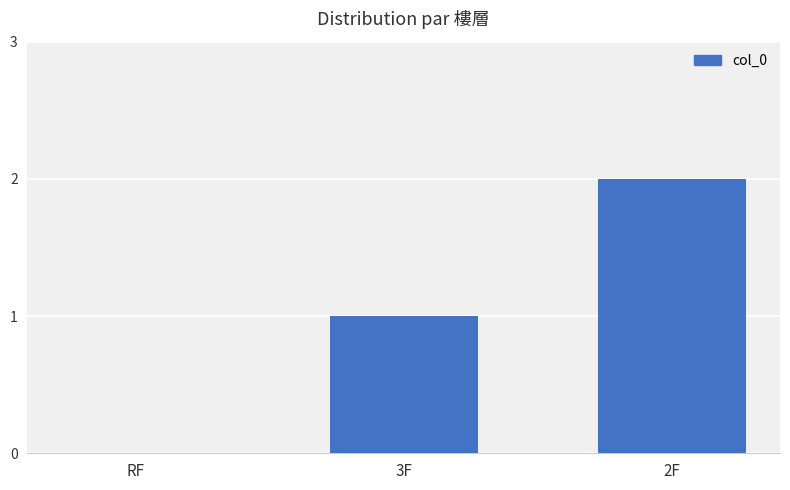

How many data points does each series have?

3